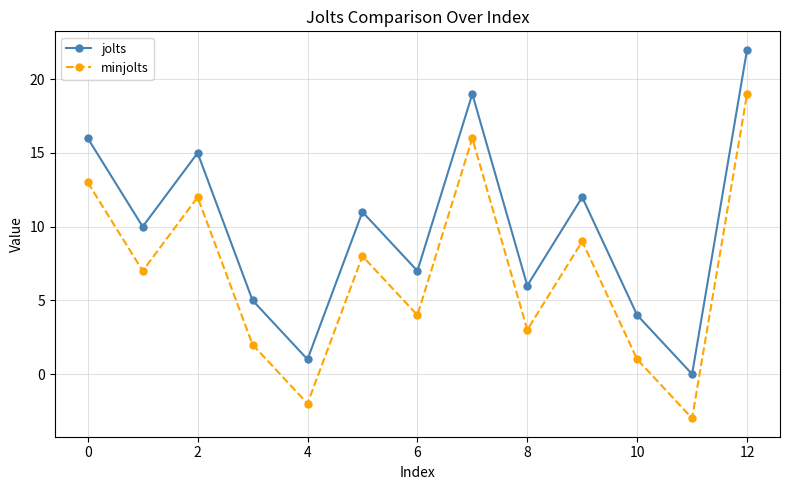

Does the chart have visible grid lines?

Yes